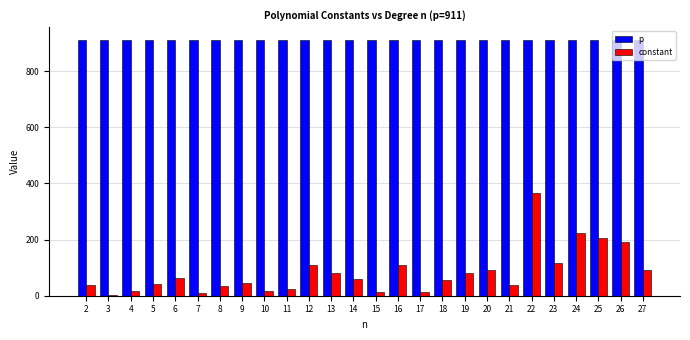

Is it true that constant equals 90 at 27?

True